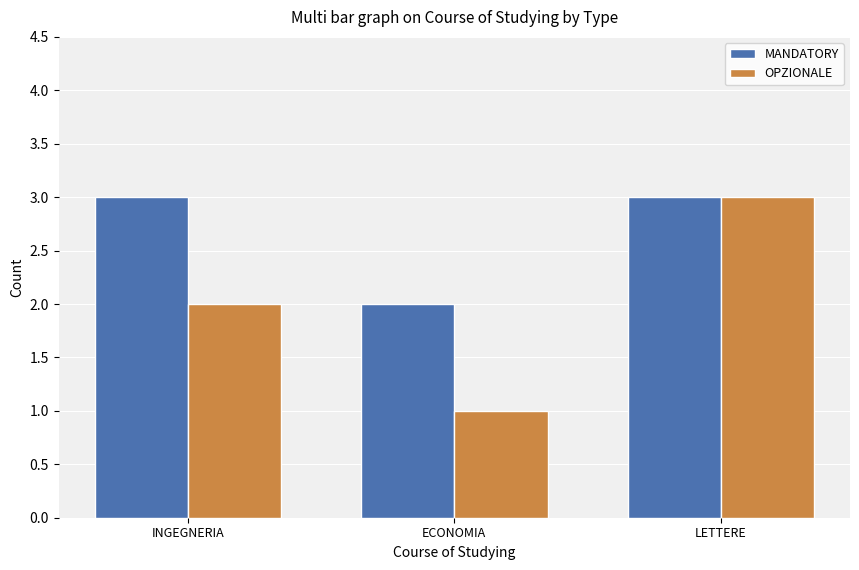

What is the label of the 1st bar from the right?

LETTERE